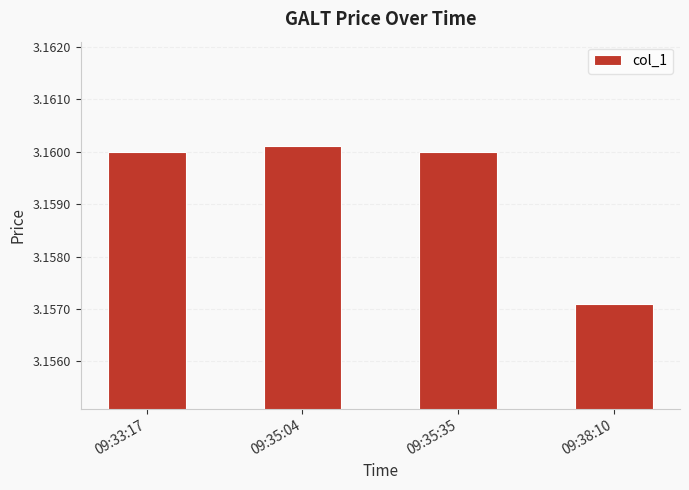

The chart shows a value of 1.6 at 09:38:10. True or false?

False